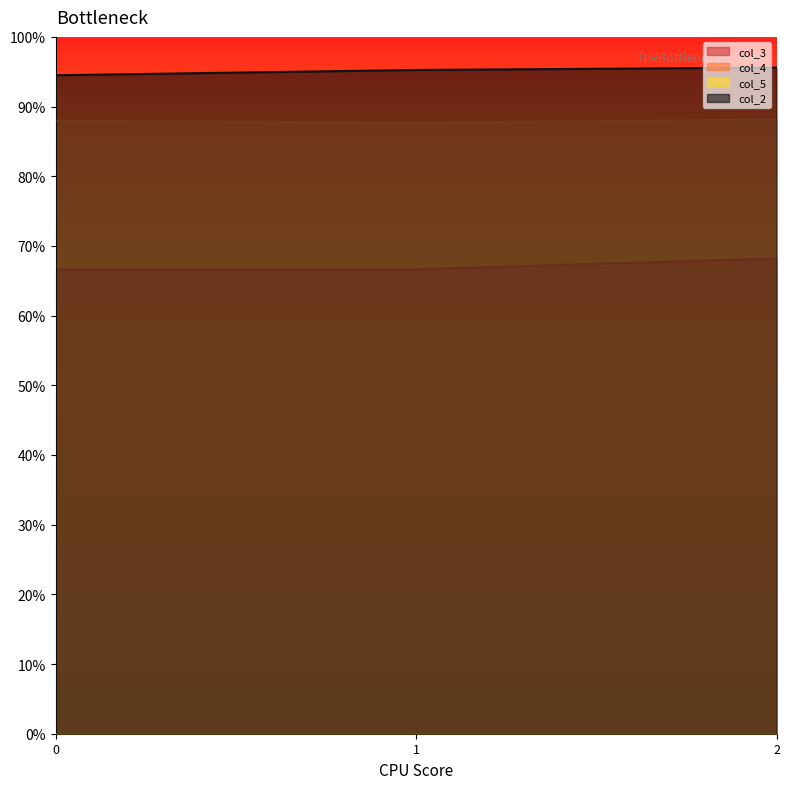

Does the chart have visible grid lines?

No